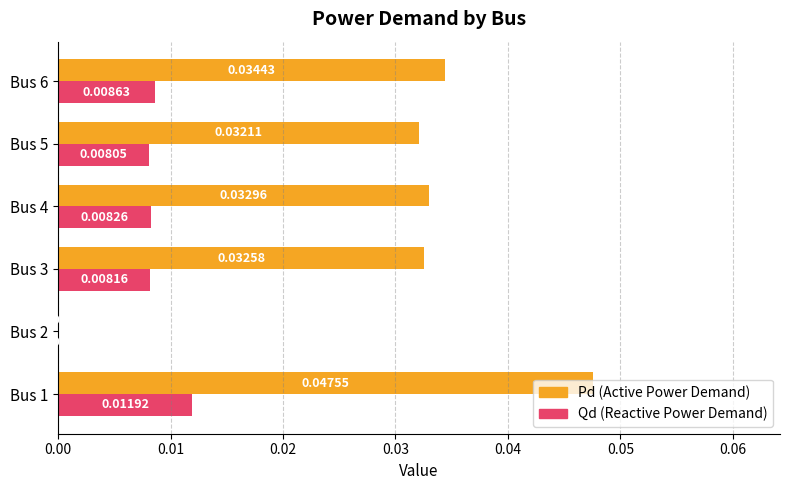

How many data points does each series have?

6